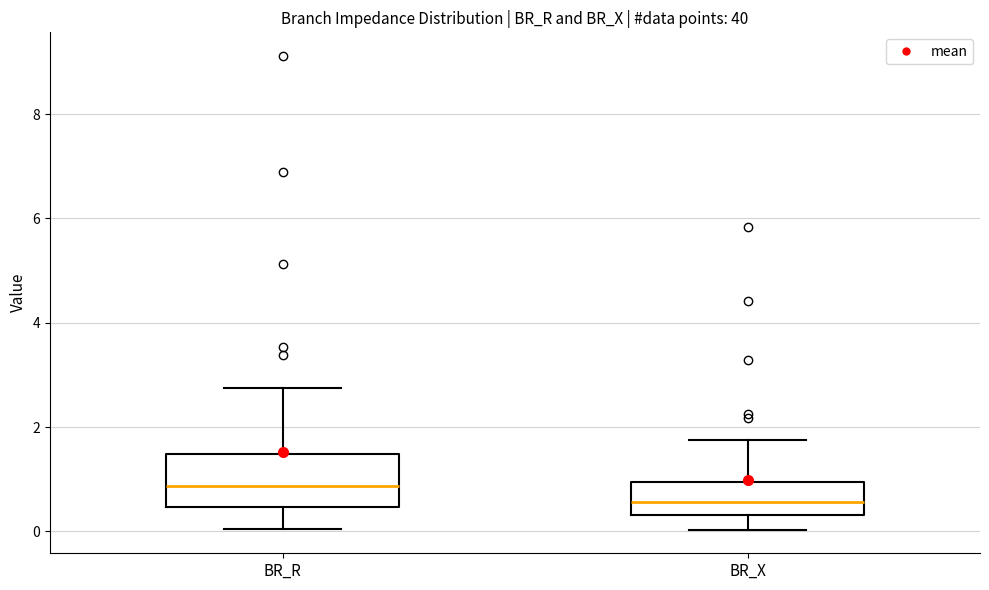

Reading left to right, read every box against the y-axis: the position of its median line, the range the box covers, and the ends of its whiskers. The values are not printed on the chart, so give them approximately, as read against the axis.

BR_R: median 0.8, box 0.4 to 1.4, whiskers 0.0 to 2.8
BR_X: median 0.6, box 0.4 to 1.0, whiskers 0.0 to 1.8